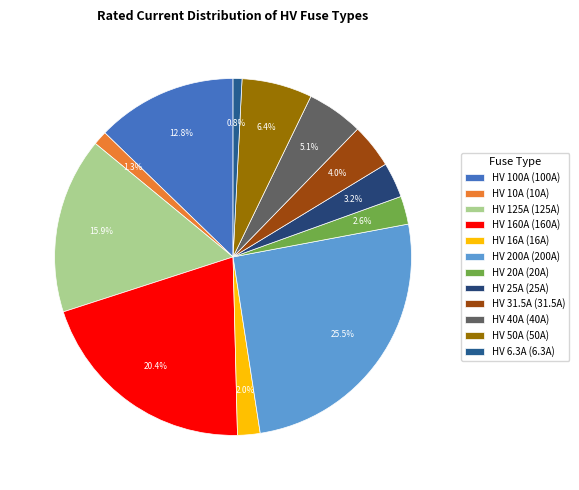

Count the number of slices in the pie.

12